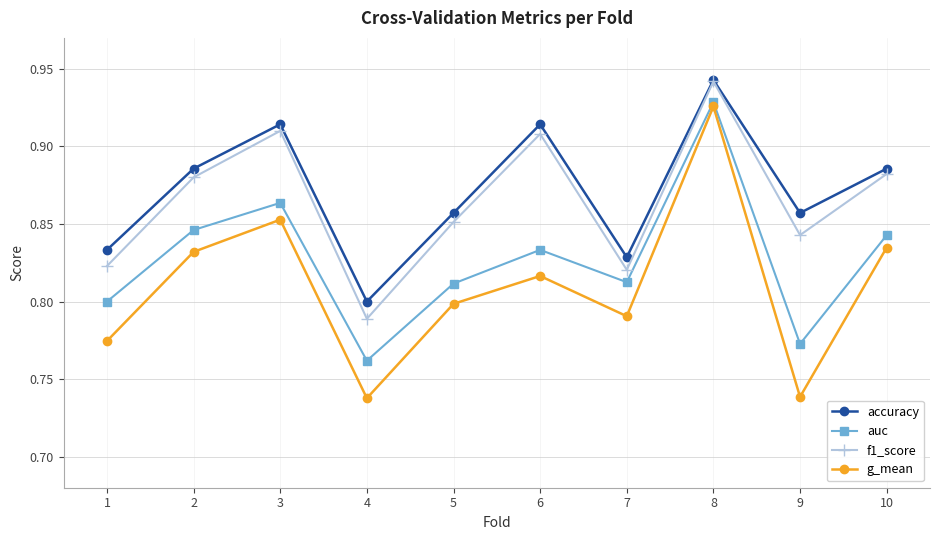

True or false: auc has a value of 1.2 at 3.

False